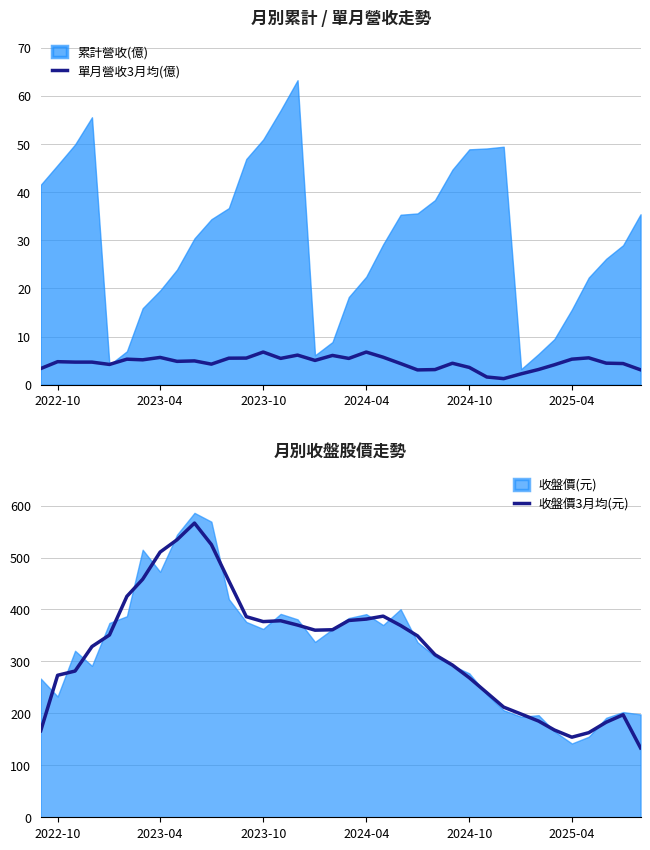

True or false: 單月營收3月均(億) and 收盤價3月均(元) cross at least once.

False